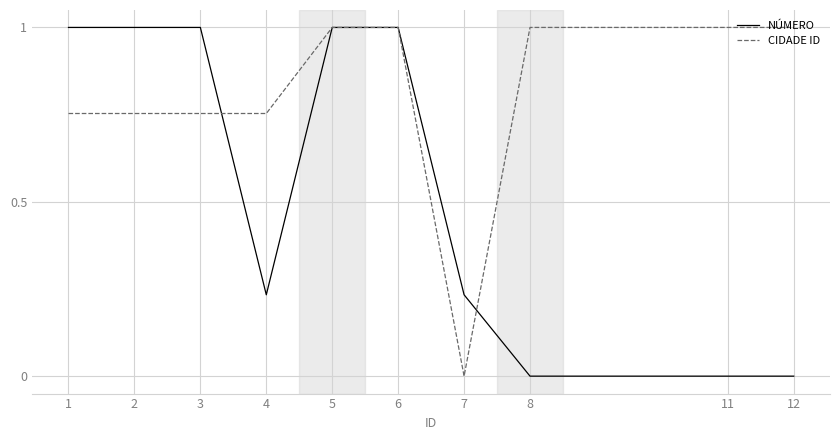

The NÚMERO series shows -0.4 at 11. True or false?

False